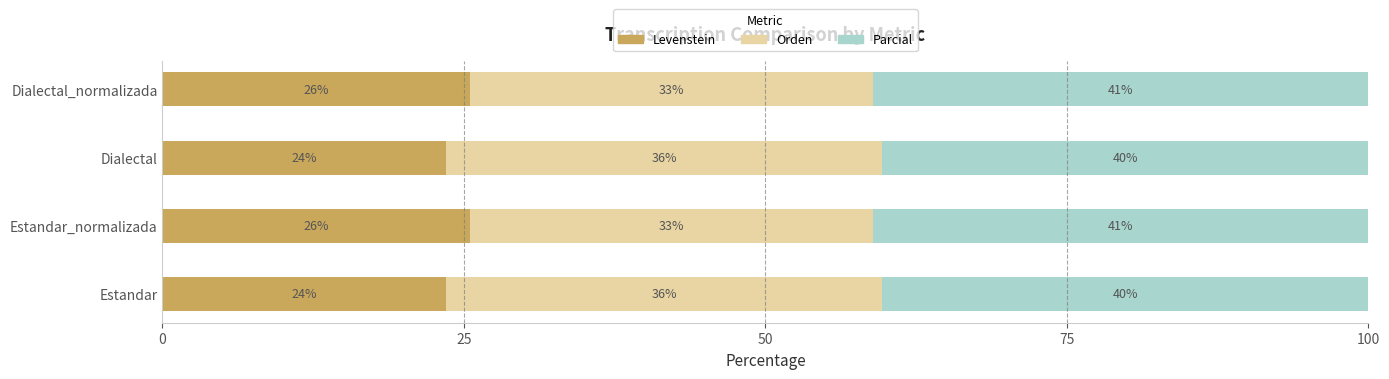

What are all the series names shown in the legend?

Levenstein, Orden, Parcial